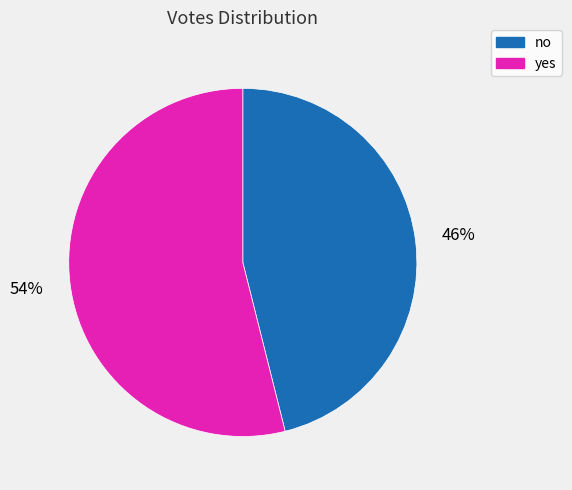

Combined, do no and yes account for over 50%?

Yes